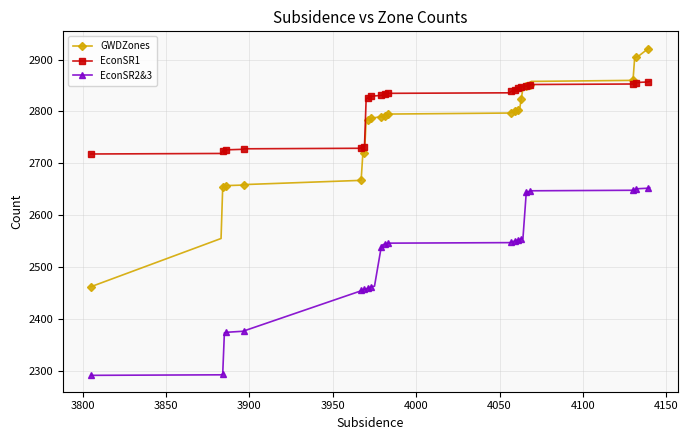

What is the greatest value displayed?

2923